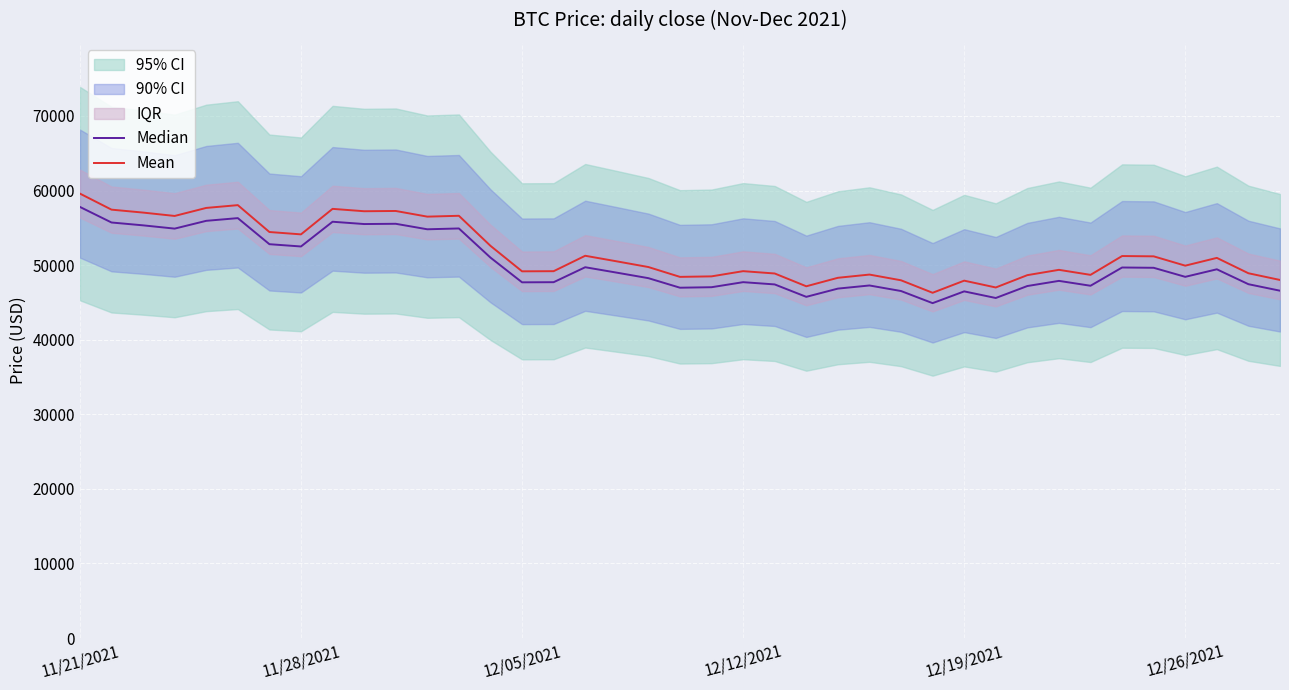

Is this an area chart (filled region under the line)?

No